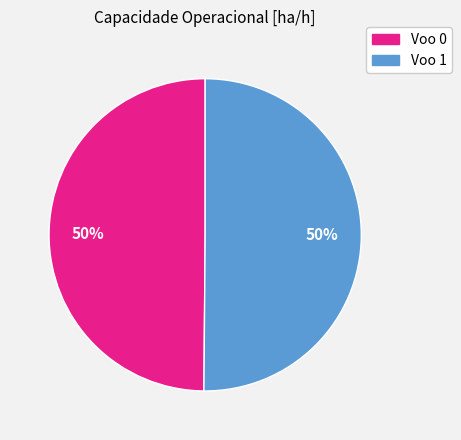

Approximately how many times larger is the value at Voo 1 compared to Voo 0?

1.0